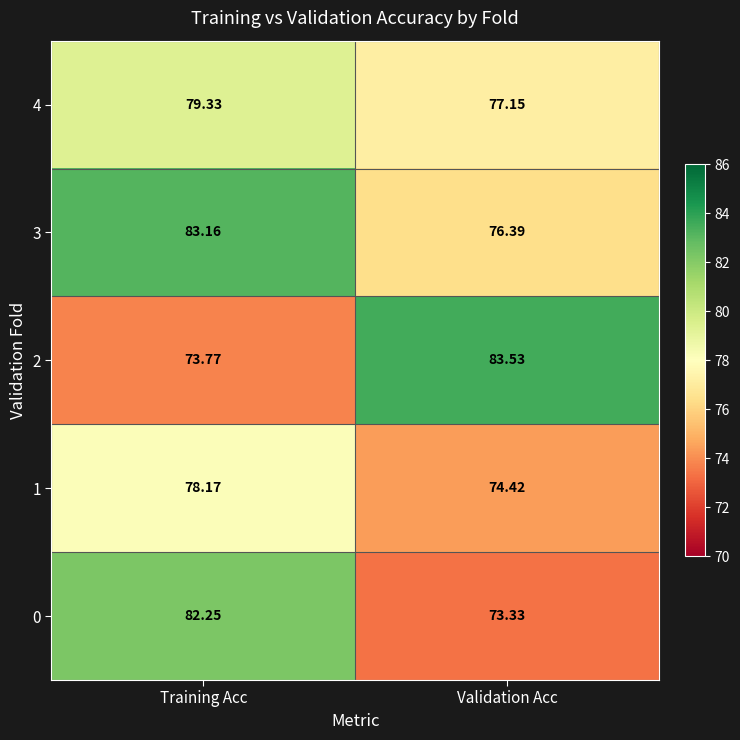

Rank the series by their maximum value, from lowest to highest.

1, 4, 0, 3, 2